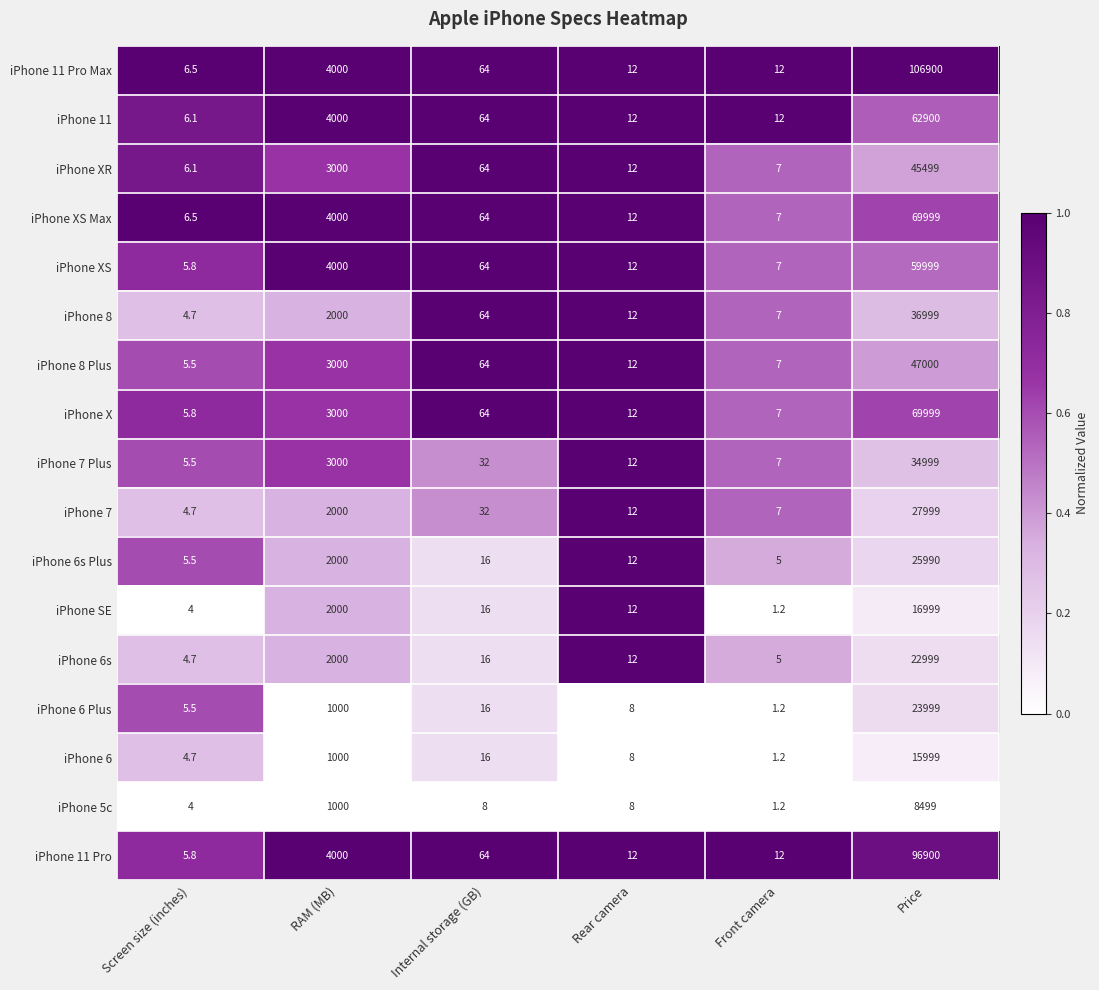

At which category is the sum across all series the highest?

Price